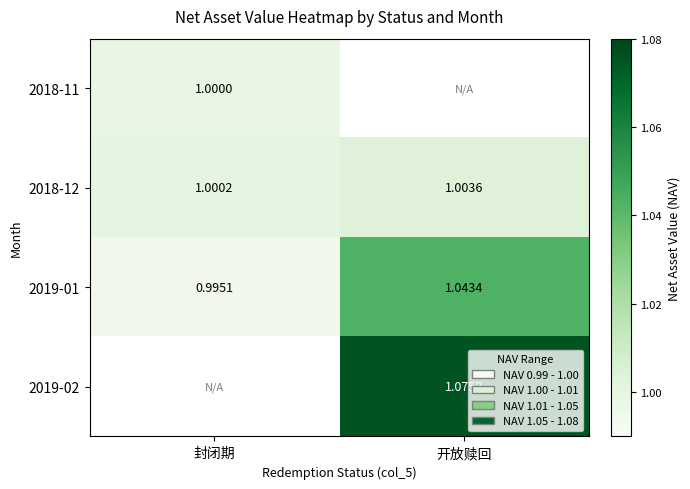

True or false: 2019-01 has a value of 1.5 at 开放赎回.

False